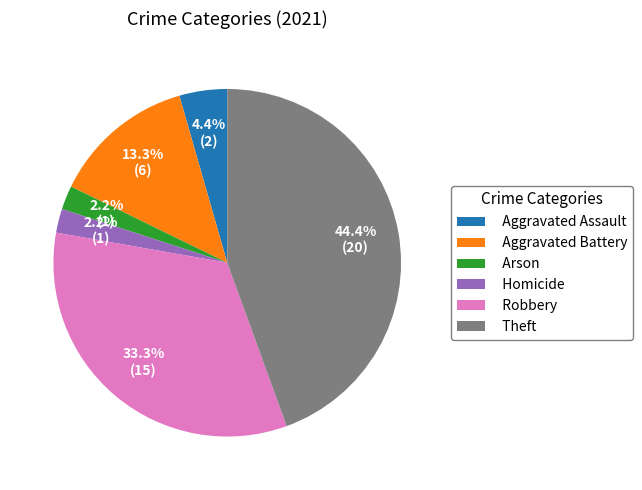

To the nearest percent, what is the average slice percentage?

17%